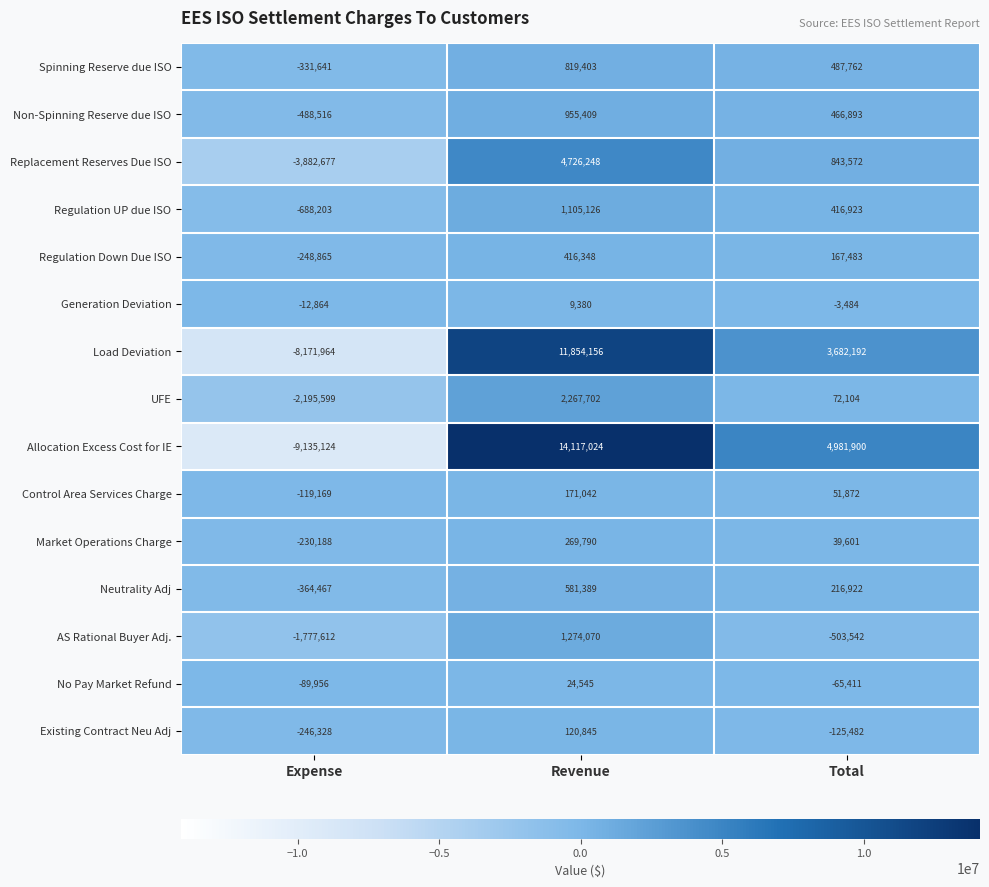

How many values in the Existing Contract Neu Adj series are below -125482?

1